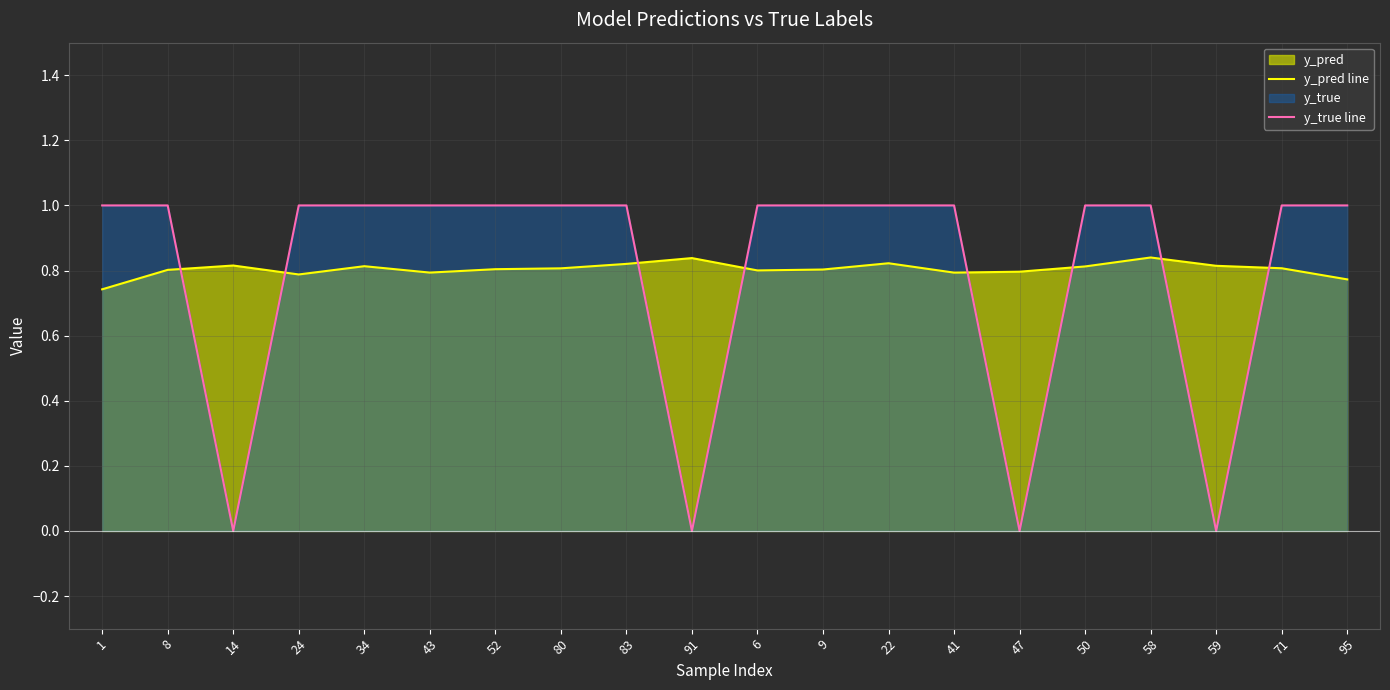

What is the value of the y_pred line point at the 3rd from the left?

0.8